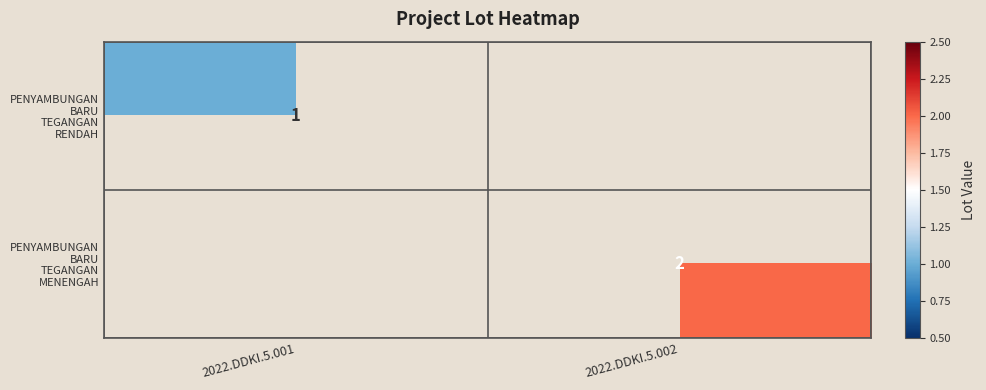

Is the value of PENYAMBUNGAN BARU TEGANGAN RENDAH at 2022.DDKI.5.001 greater than the value of PENYAMBUNGAN BARU TEGANGAN MENENGAH at 2022.DDKI.5.002?

No